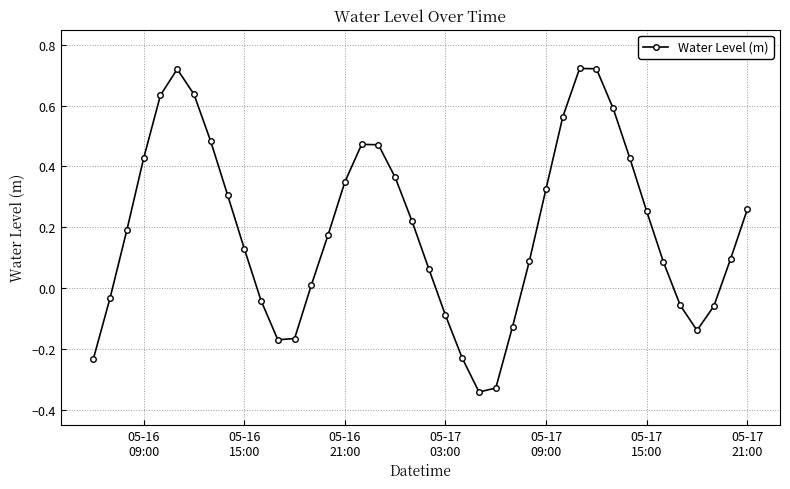

True or false: there are more than 2 points higher than both neighbors.

True